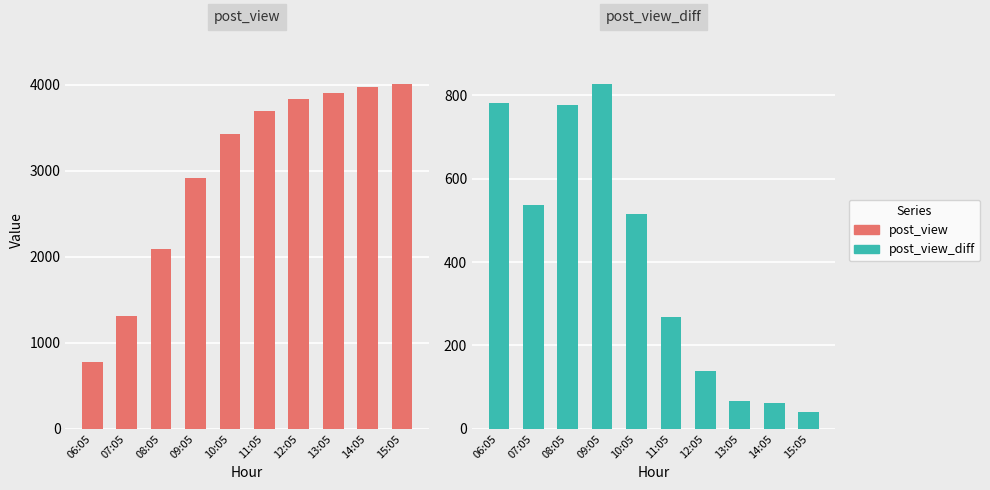

How many distinct data groups are displayed?

2